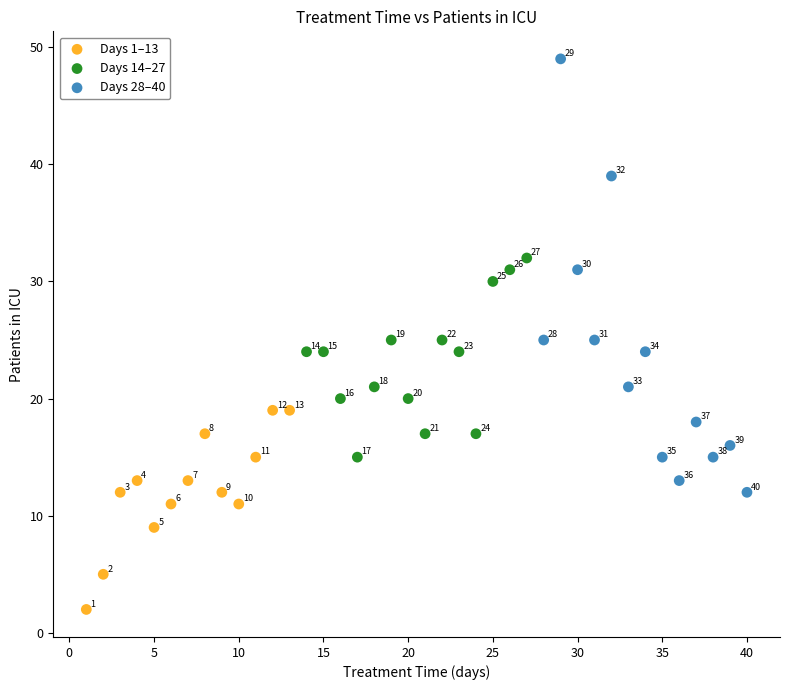

Which series reaches the maximum Y coordinate?

Days 28–40